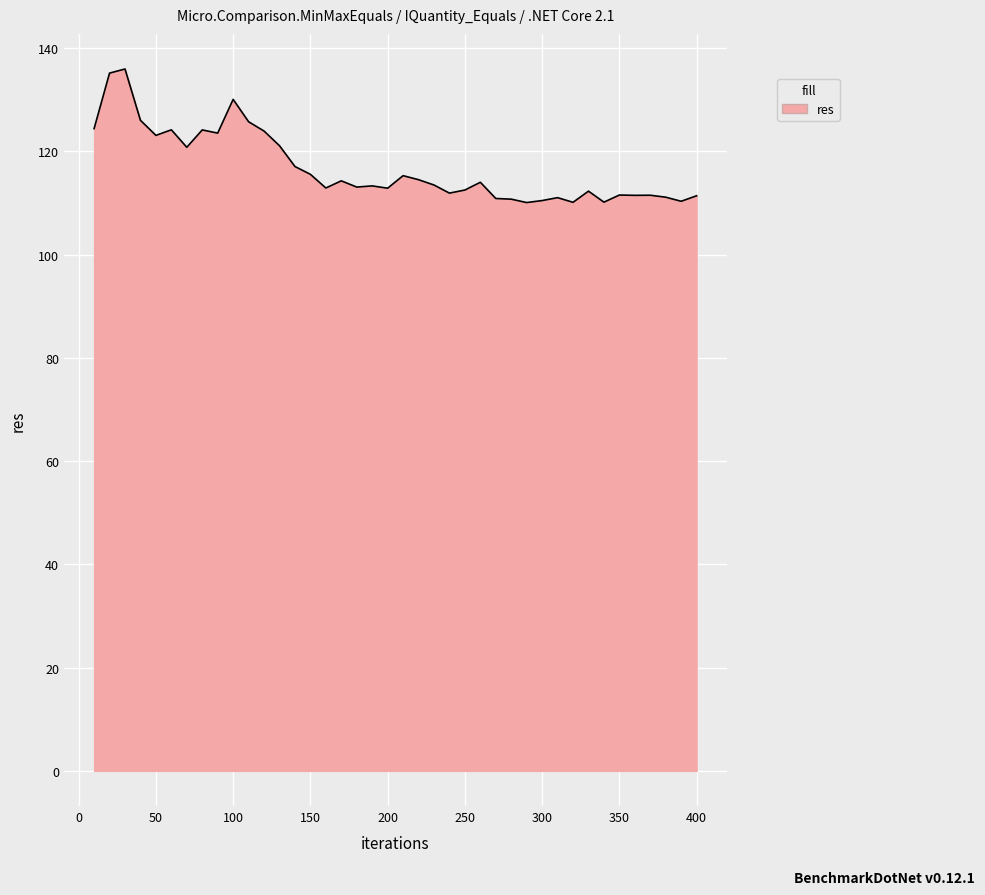

What is the minimum value shown in the chart?

110.1